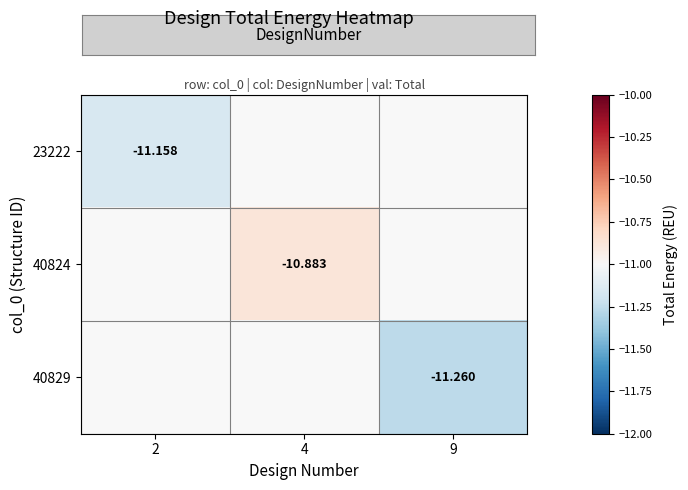

How many data points in 40824 are less than -10?

1